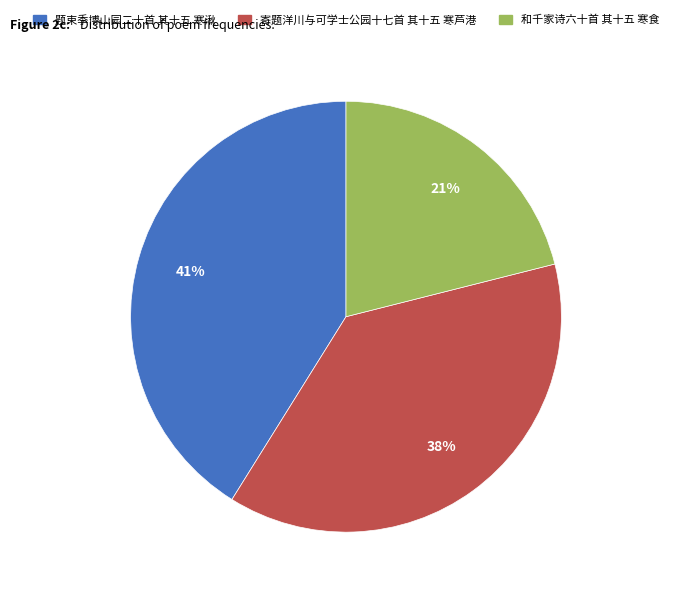

Is it true that 和千家诗六十首 其十五 寒食 is 21% of the pie?

True